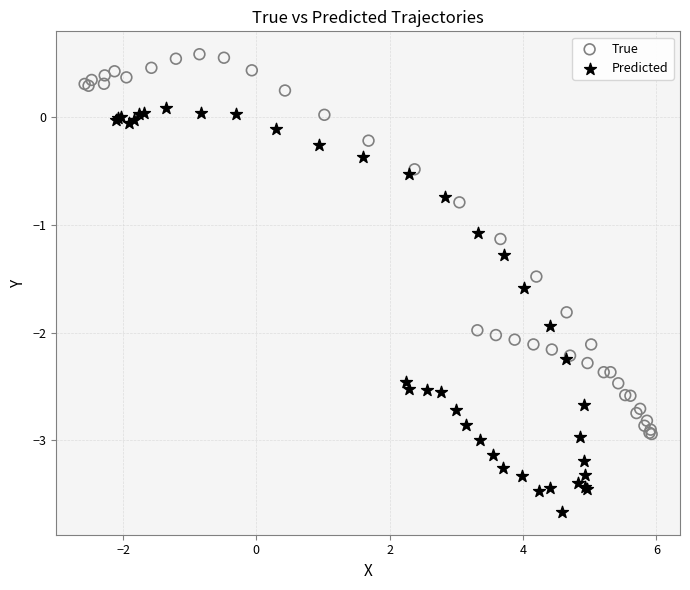

Which series has the largest Y range (max minus min)?

Predicted